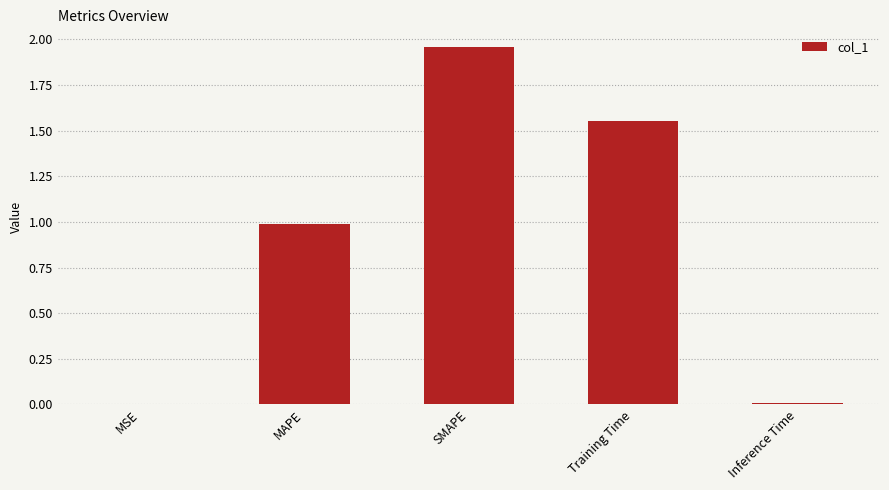

At which category does the chart reach its peak across all series?

SMAPE